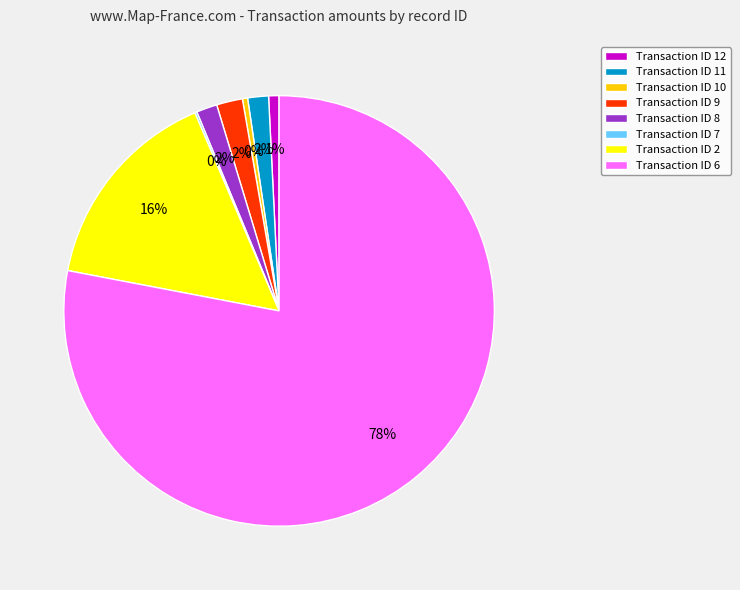

Does Transaction ID 6 represent more than half of the total?

Yes